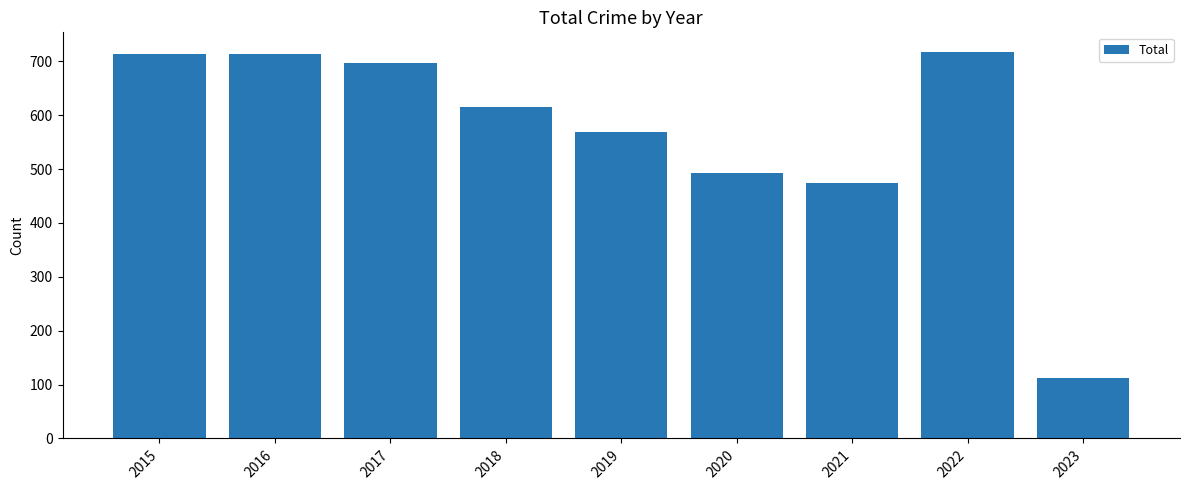

What is the average value?

567